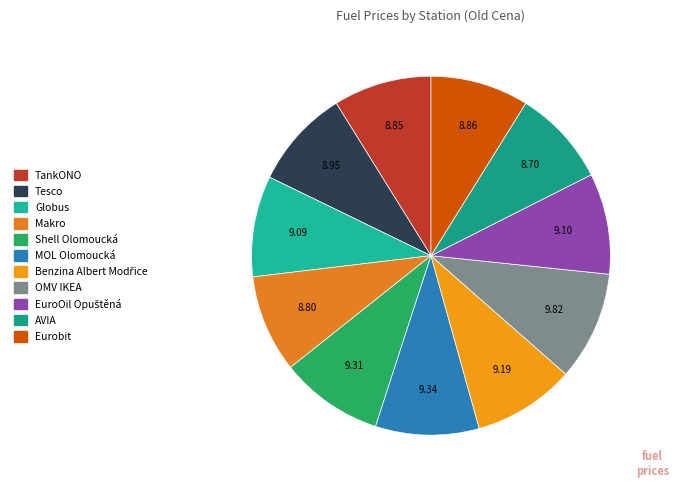

How many slices are in this pie chart?

11